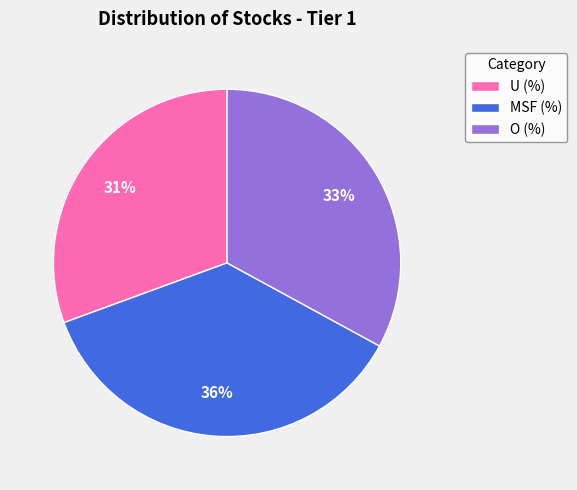

The U (%) slice represents 38% of the pie. True or false?

False